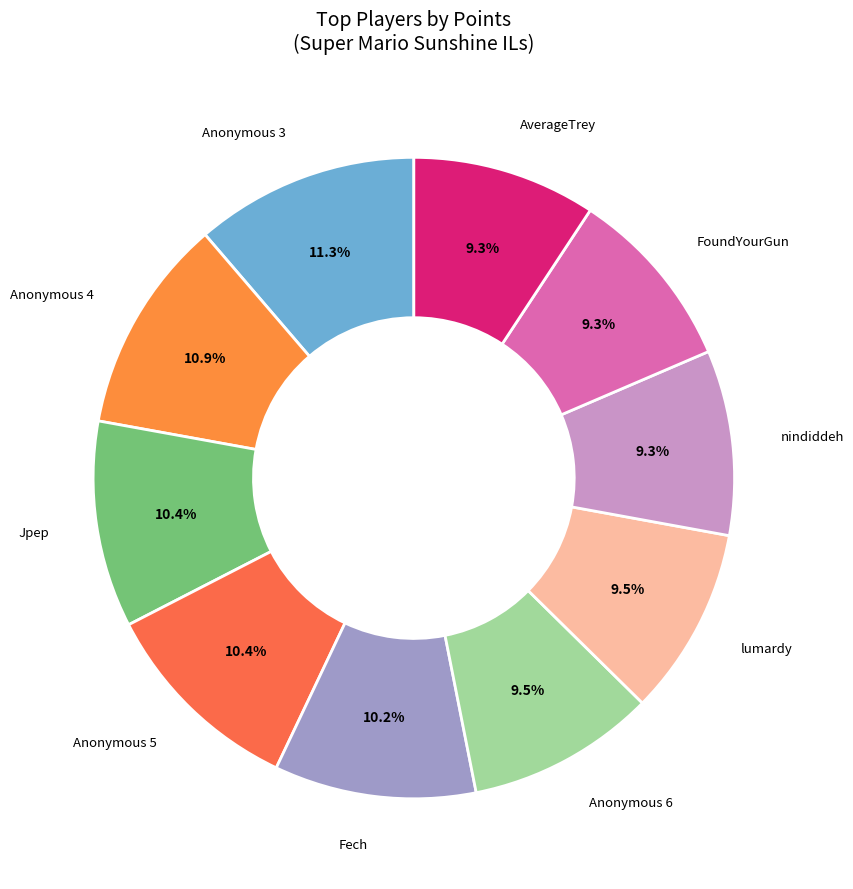

How many slices are in this pie chart?

10